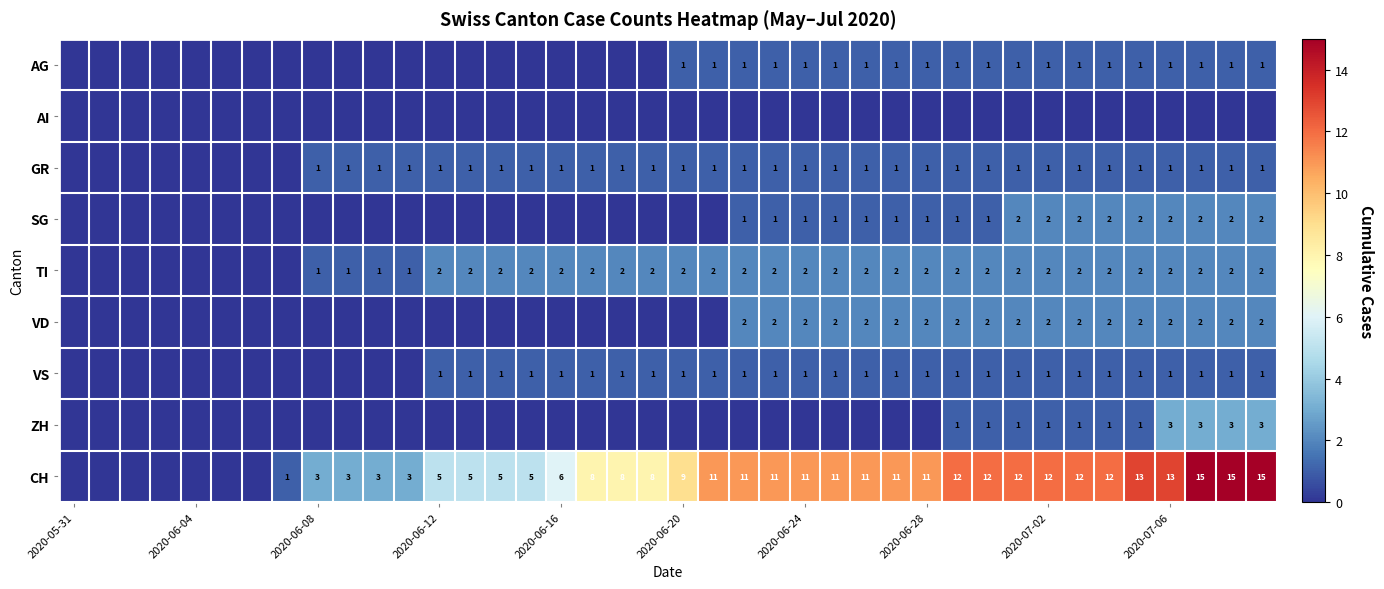

The value of VD at 2020-06-24 is 2. True or false?

True